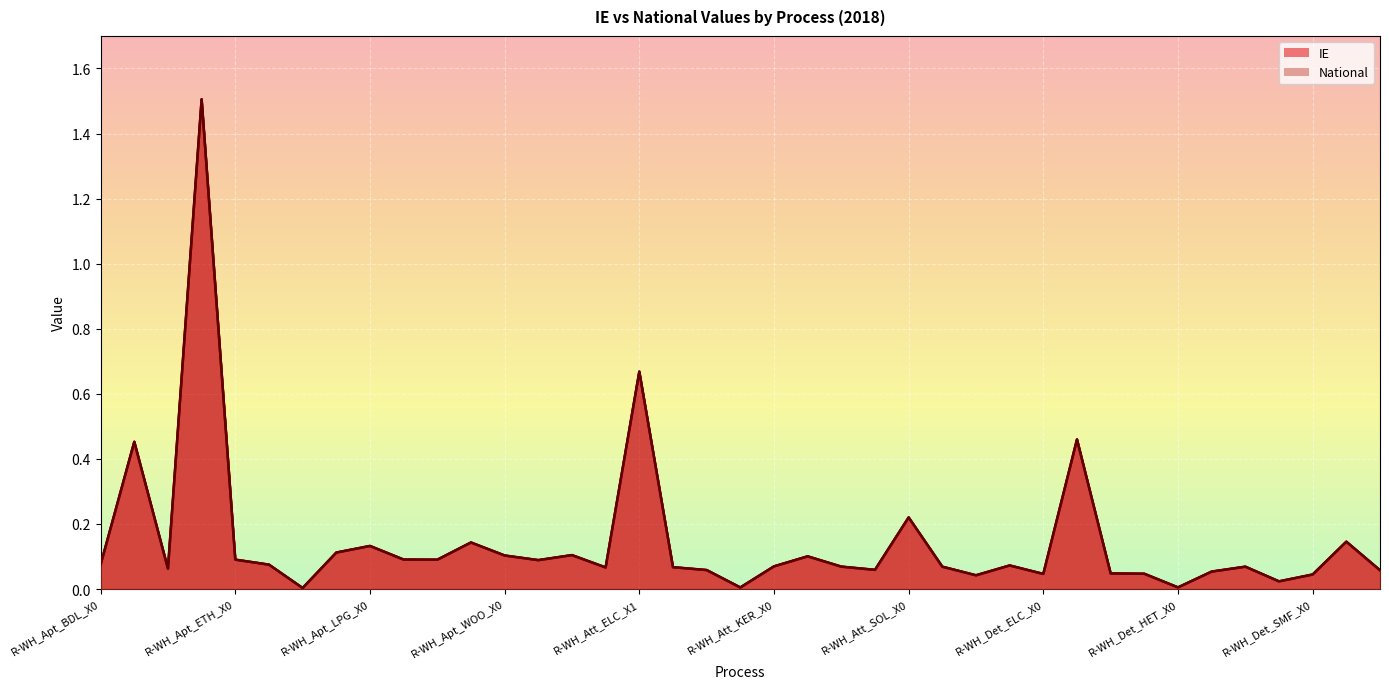

What position from the right is R-WH_Att_GAS_X0?

21